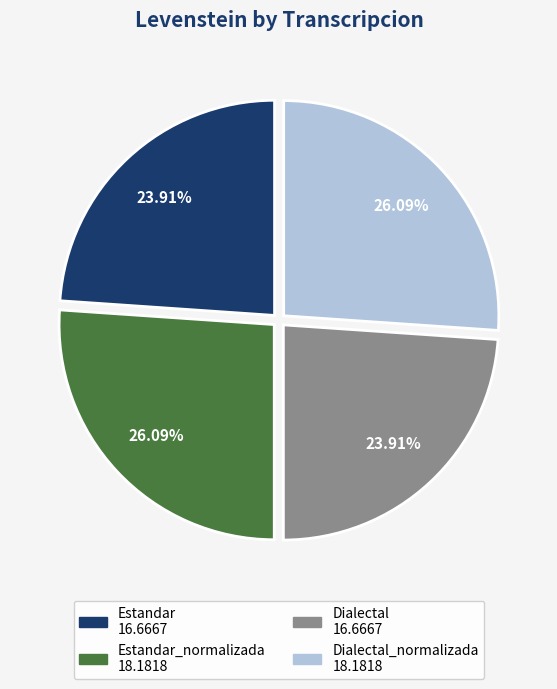

Does any single category account for the majority?

No